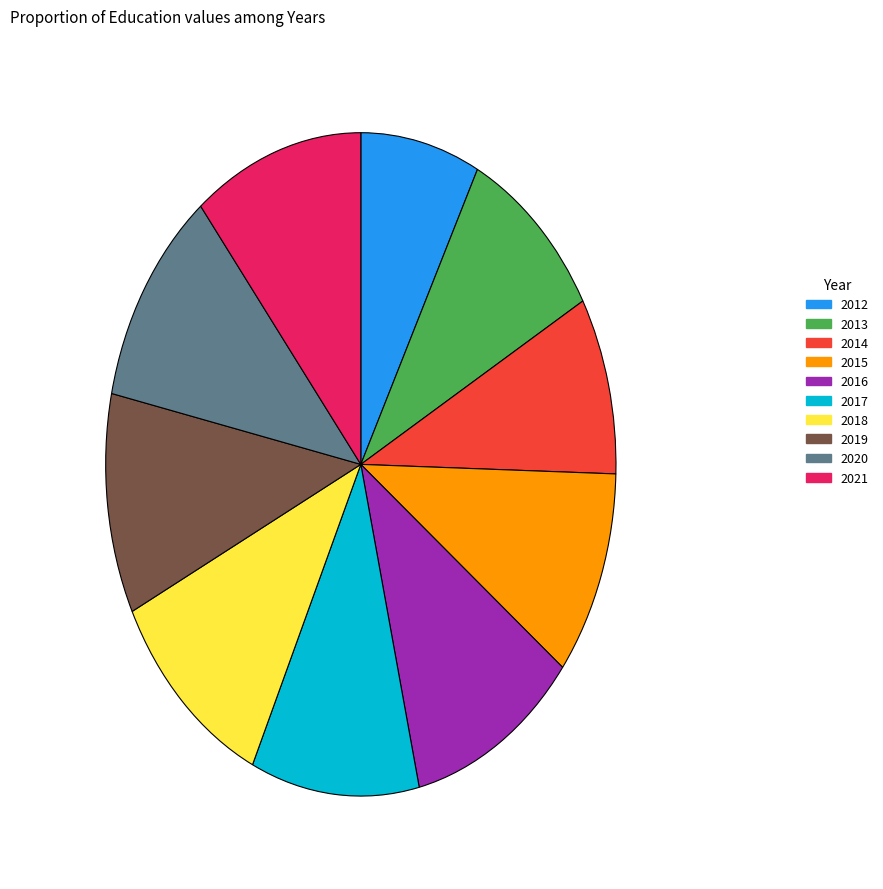

What is the ratio of the value at 2014 to the value at 2012?

1.1